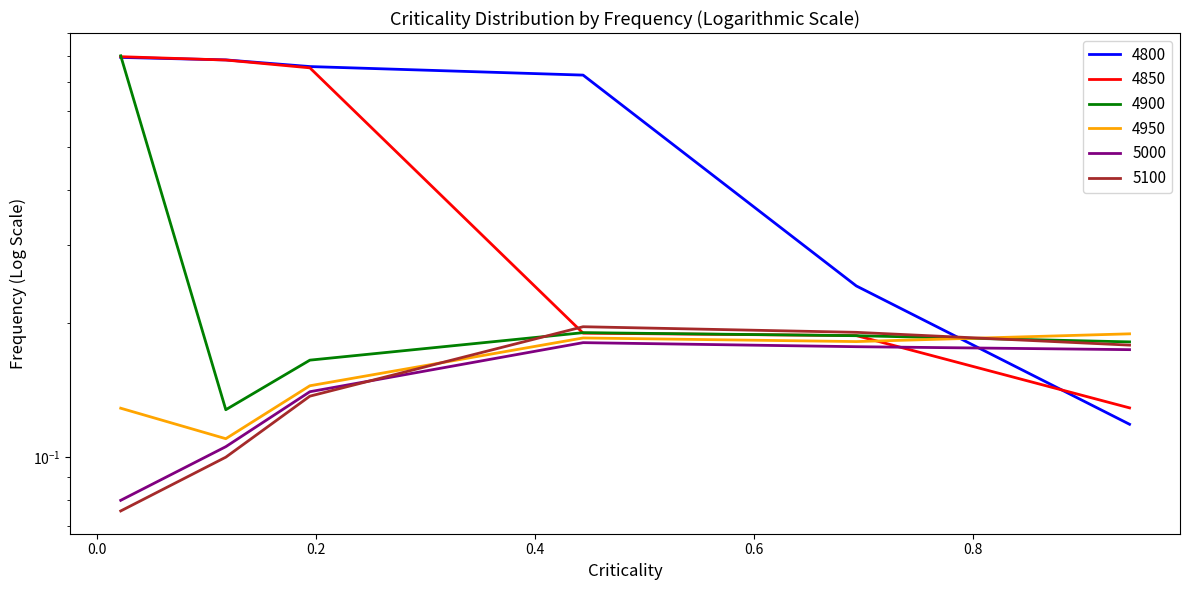

True or false: 4950 and 4850 intersect in this chart.

True